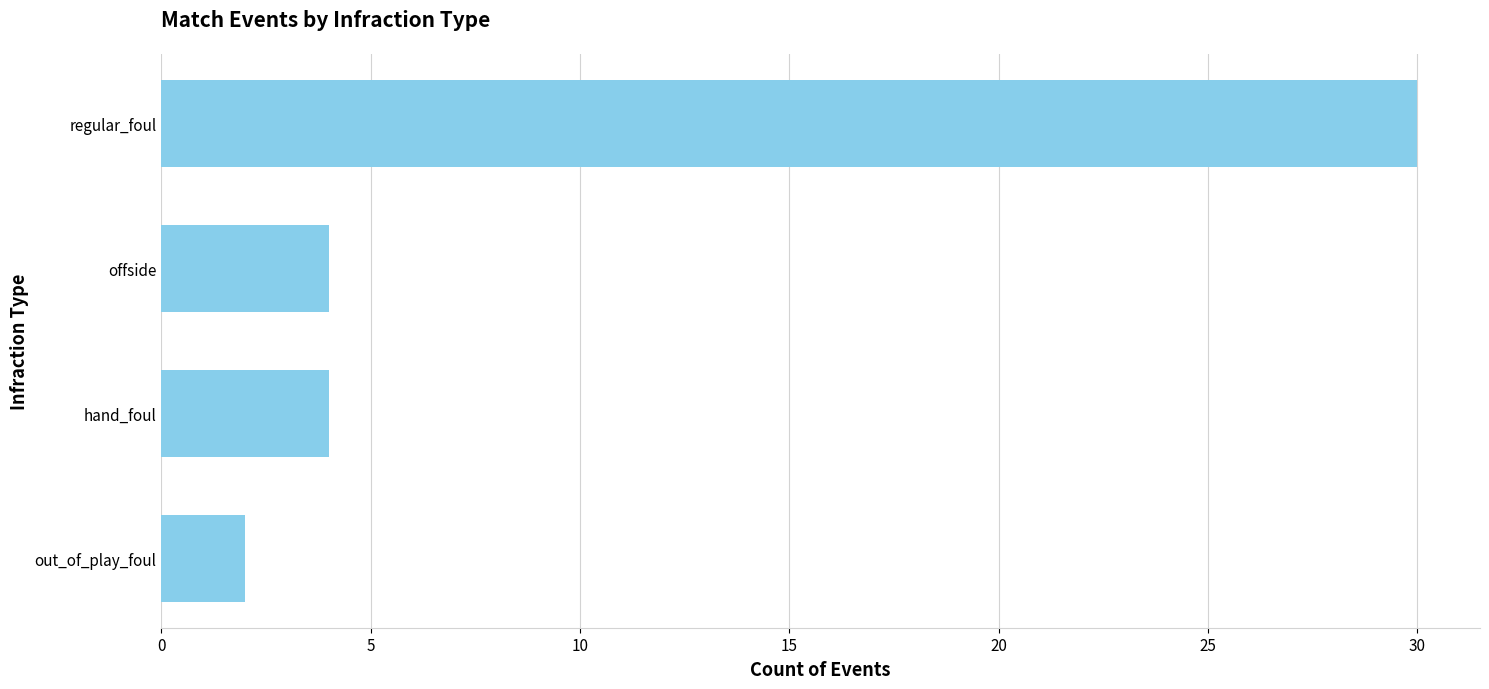

The value at offside is 4. True or false?

True